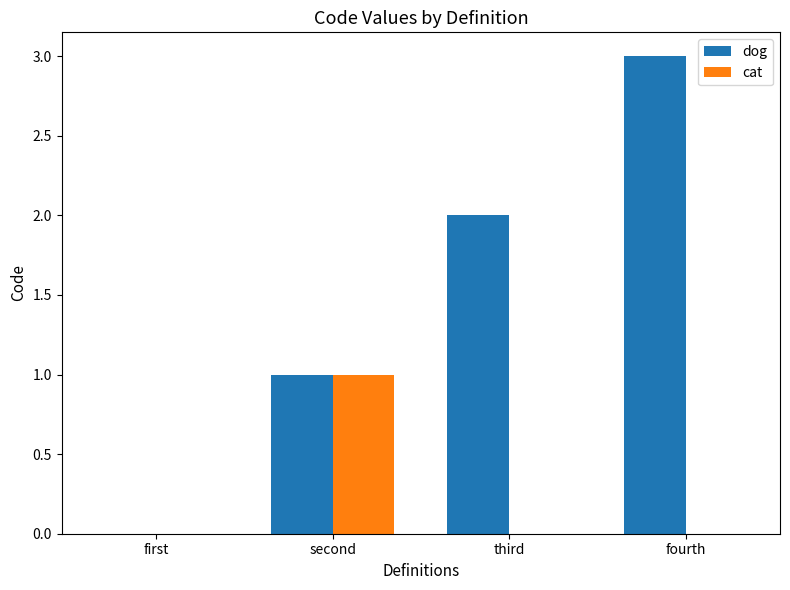

At which category does the chart reach its peak across all series?

fourth